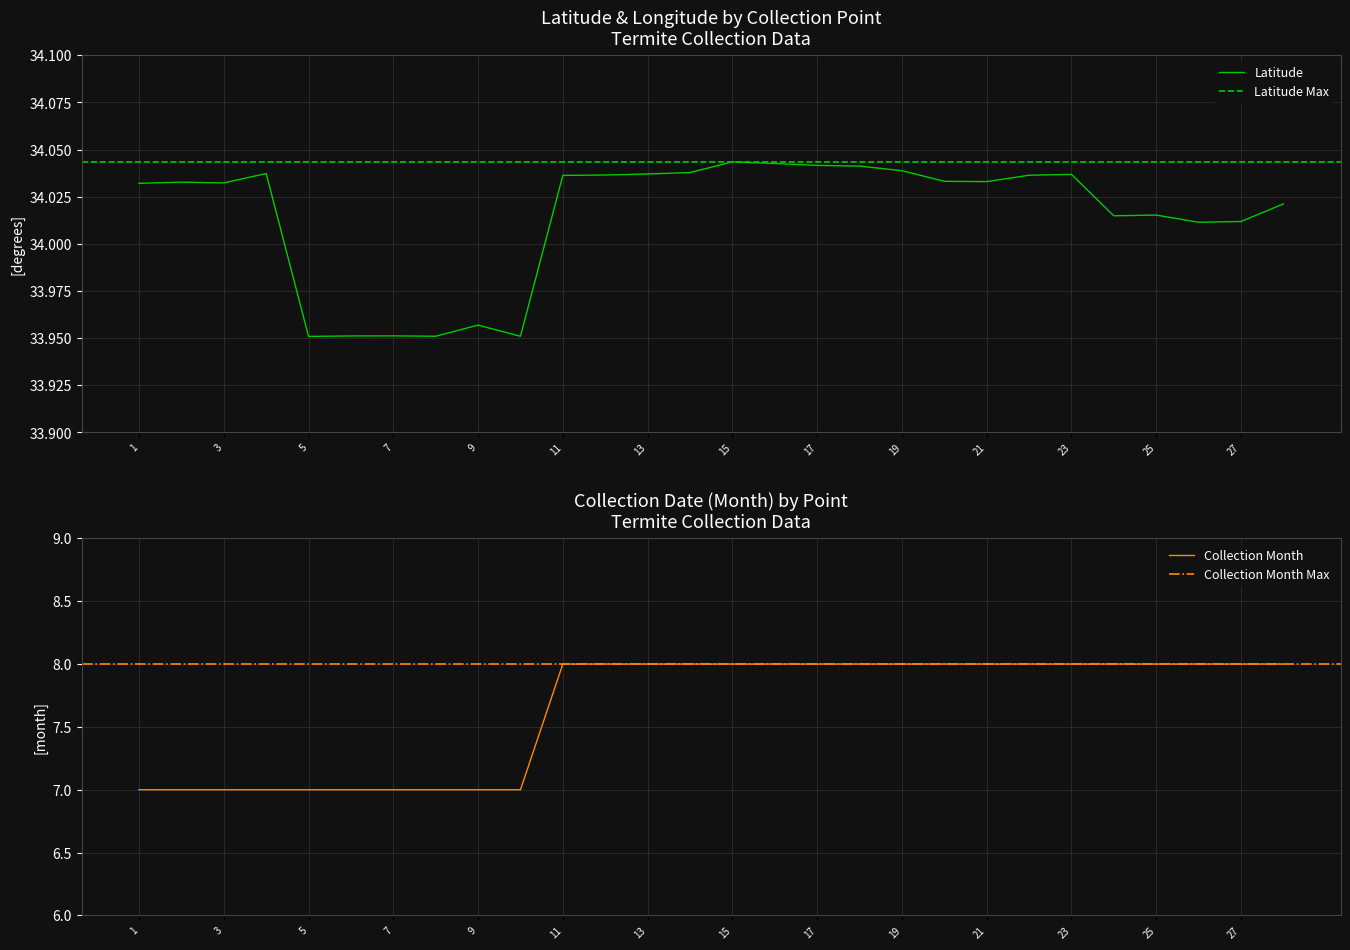

At which category is the sum across all series the highest?

15